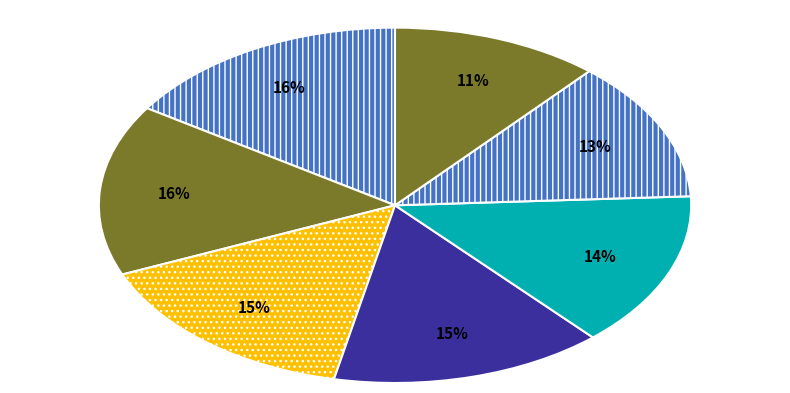

Count the number of slices in the pie.

7